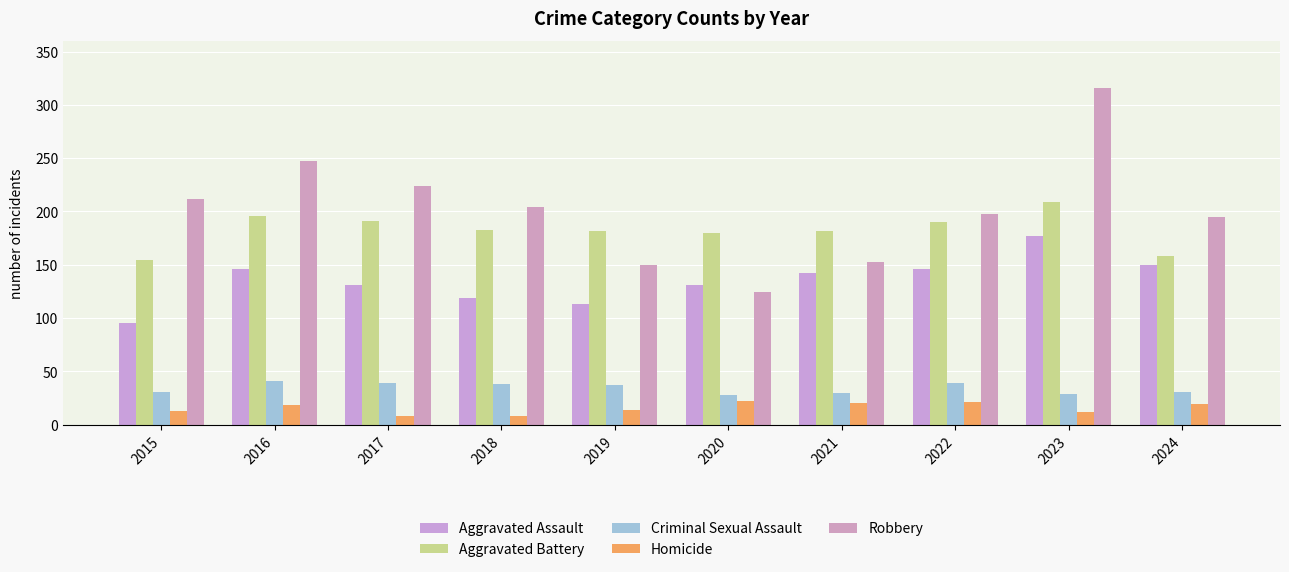

How many bars are there in total?

50